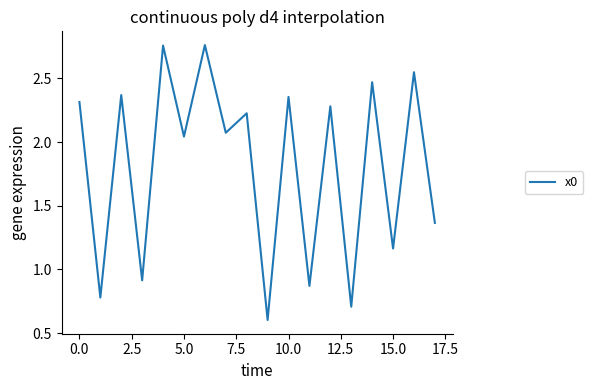

Does the chart display data point markers on the line(s)?

No